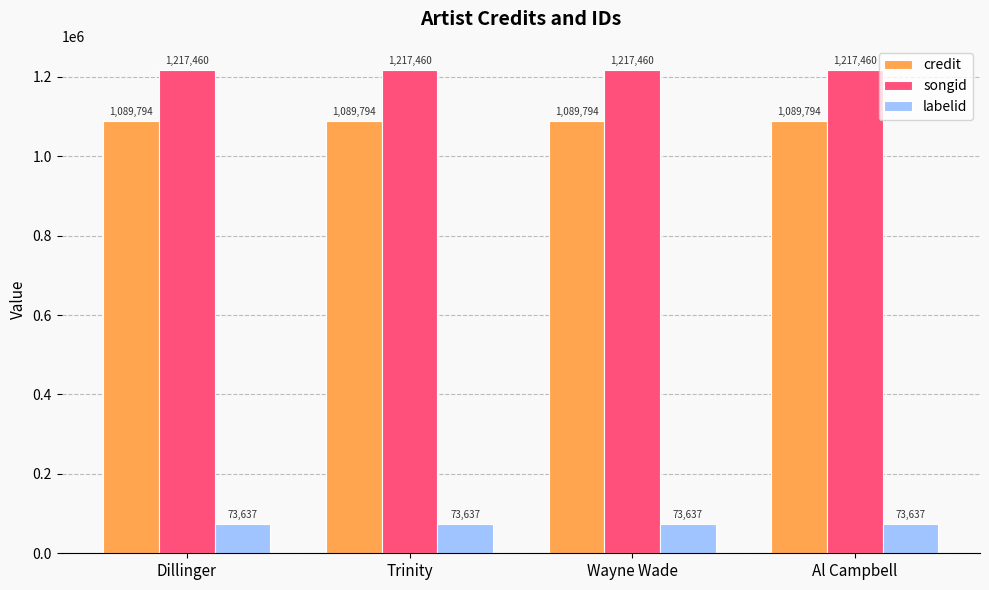

Reading left to right, extract all data points from this chart.

credit: 1089794	1089794	1089794	1089794
songid: 1217460	1217460	1217460	1217460
labelid: 73637	73637	73637	73637